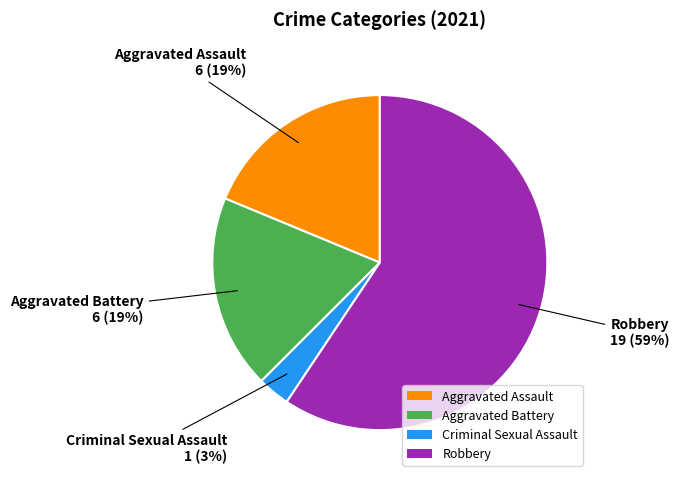

To the nearest percent, what is the difference between the Robbery and Criminal Sexual Assault slice percentages?

56%